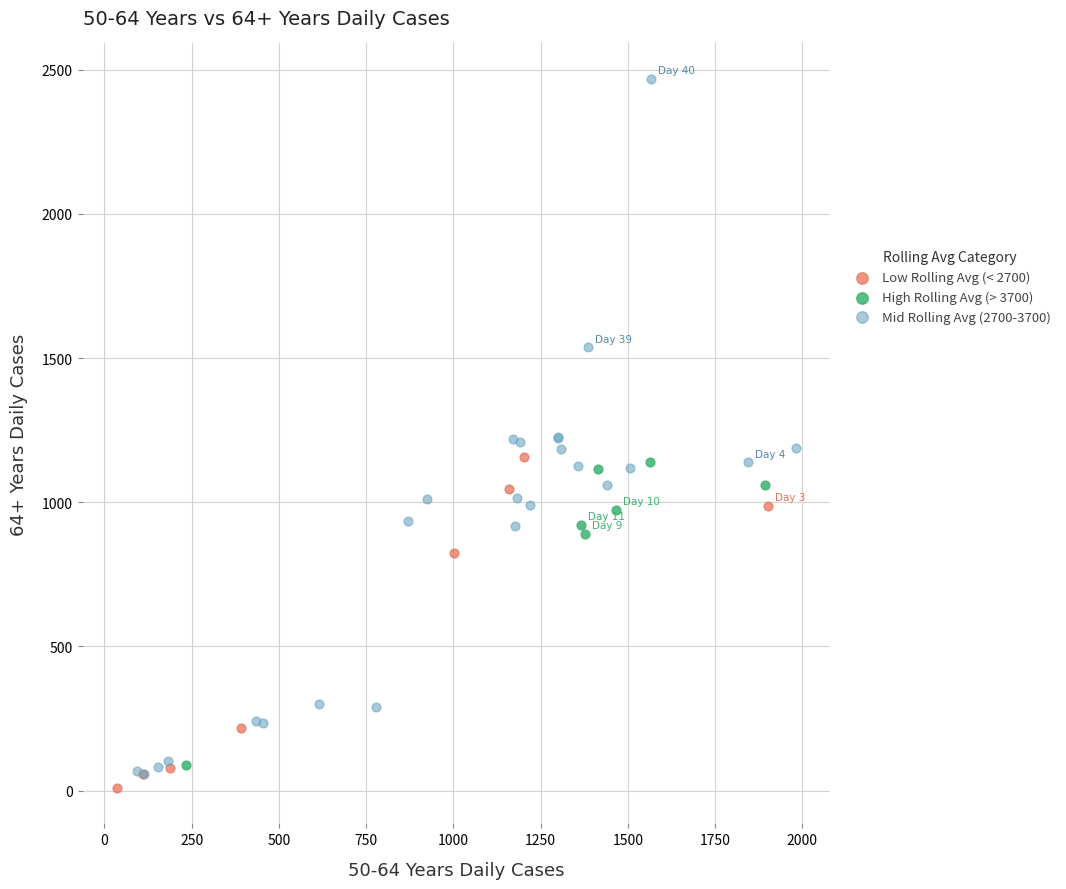

Which series has the largest Y range (max minus min)?

Mid Rolling Avg (2700-3700)